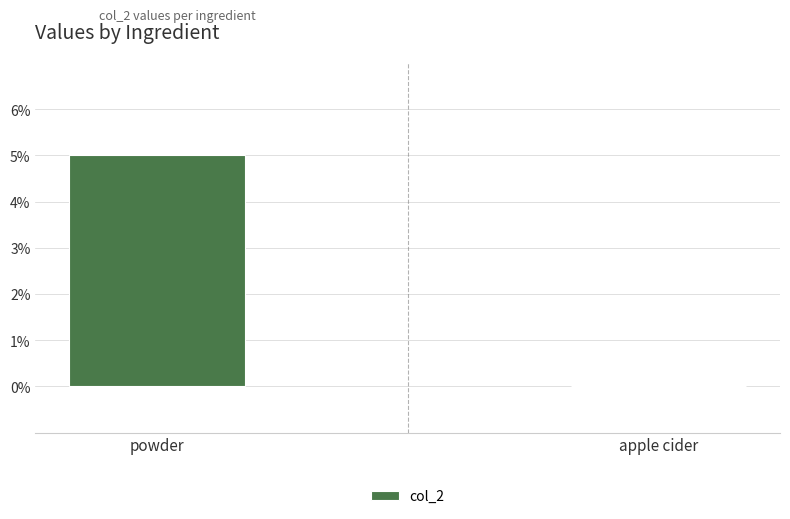

What is the sum of the values at apple cider and powder?

5